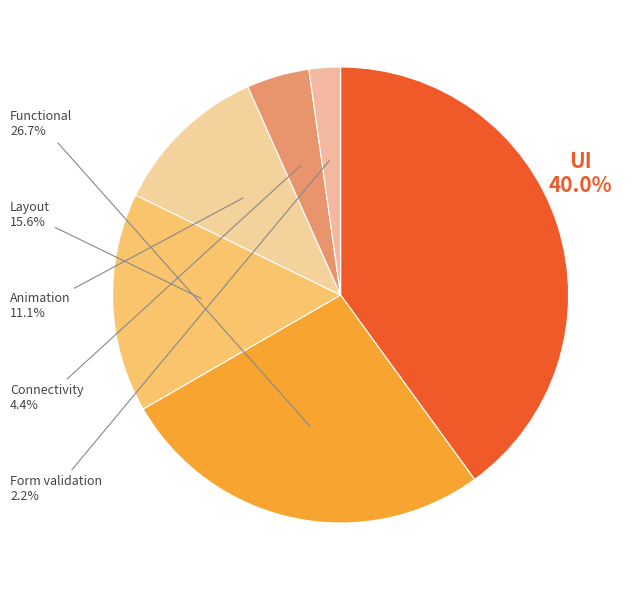

Count the number of slices in the pie.

6